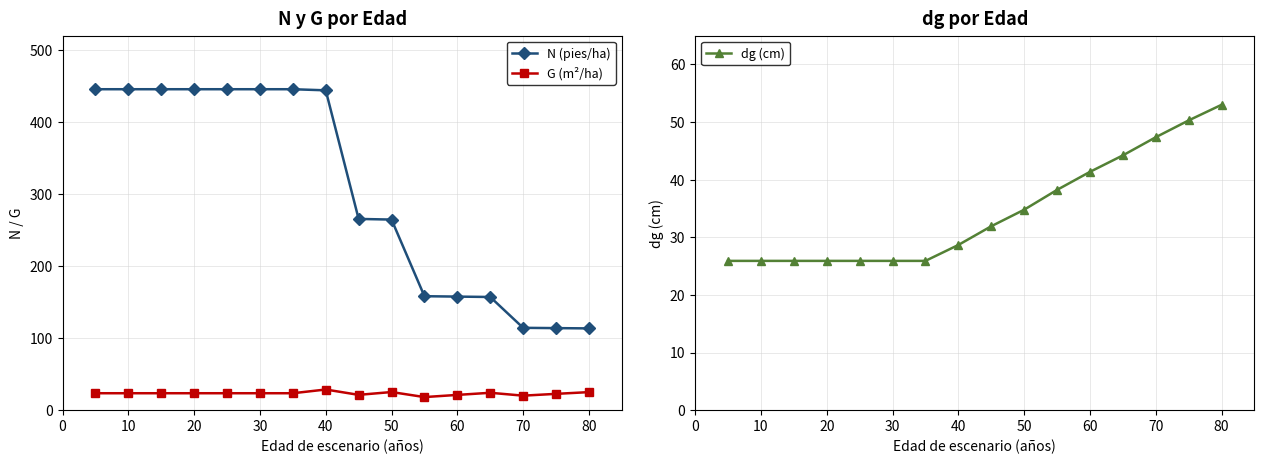

The value of G (m²/ha) at 50 is 25.2. True or false?

True